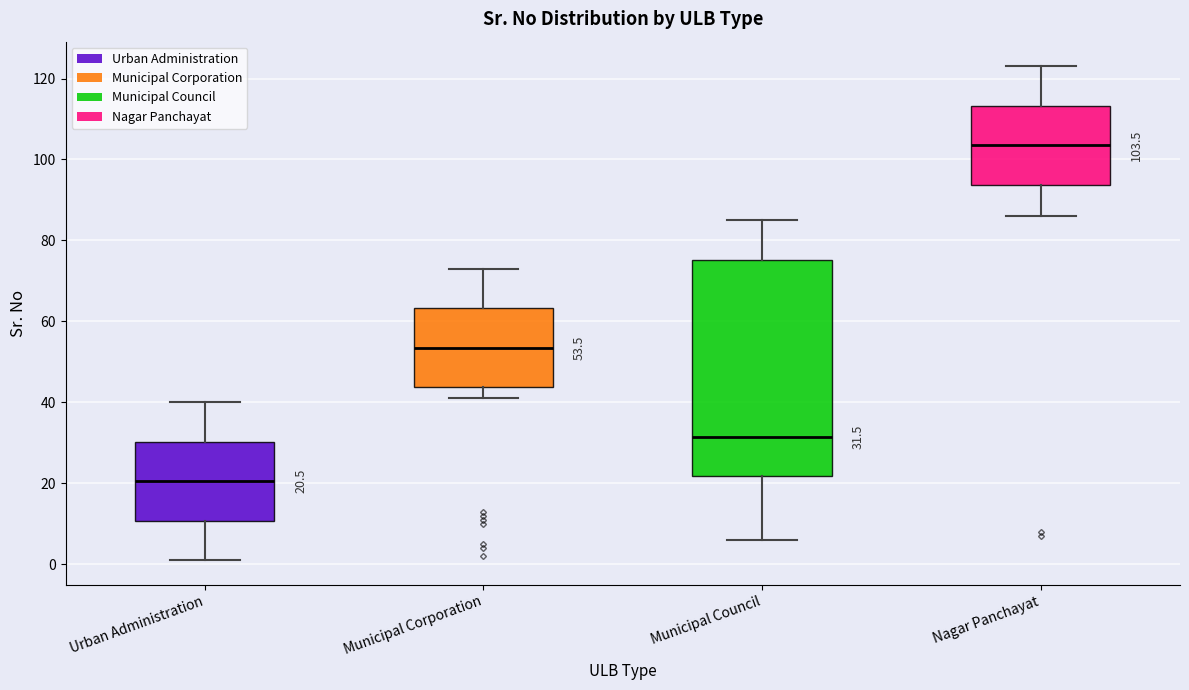

Which box is the tallest, from its lower edge to its upper edge?

Municipal Council